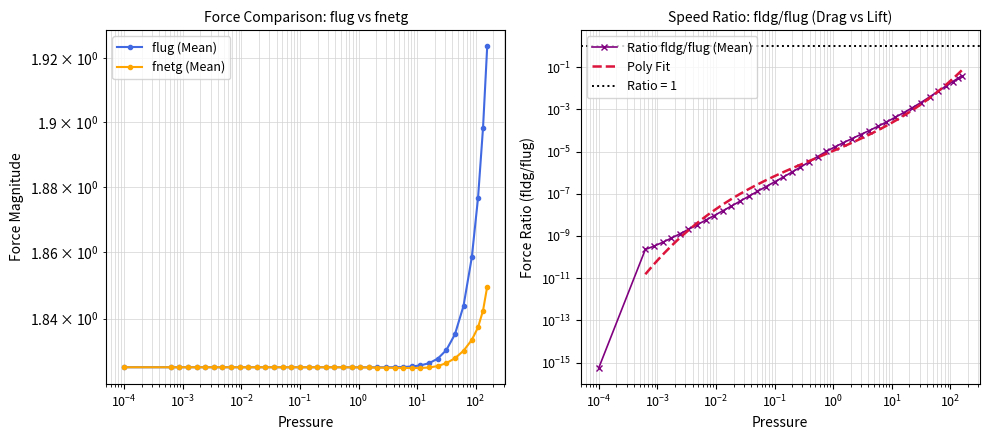

Count the fnetg values in the range 1 to 2.

40